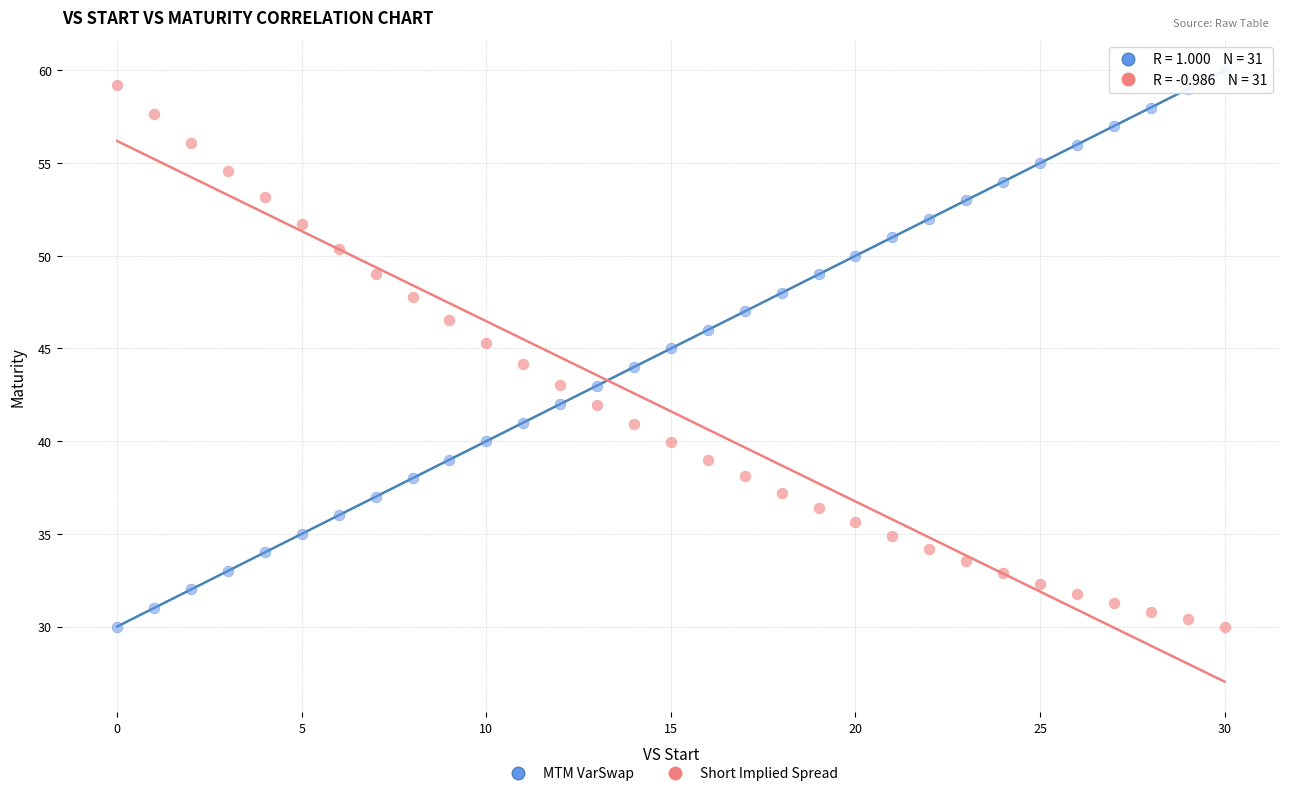

Across all data points, what is the range of X values (max minus min)?

30.0